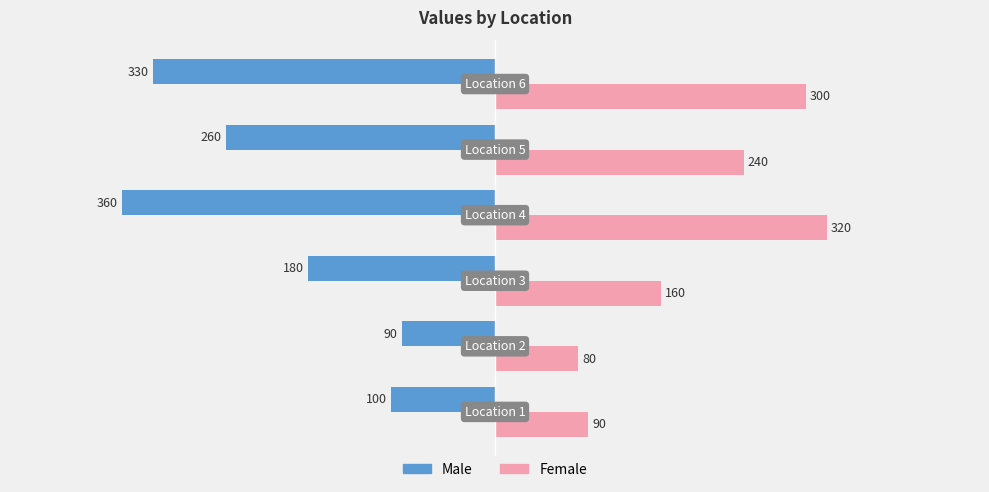

What is the sum of all Male values?

-1320